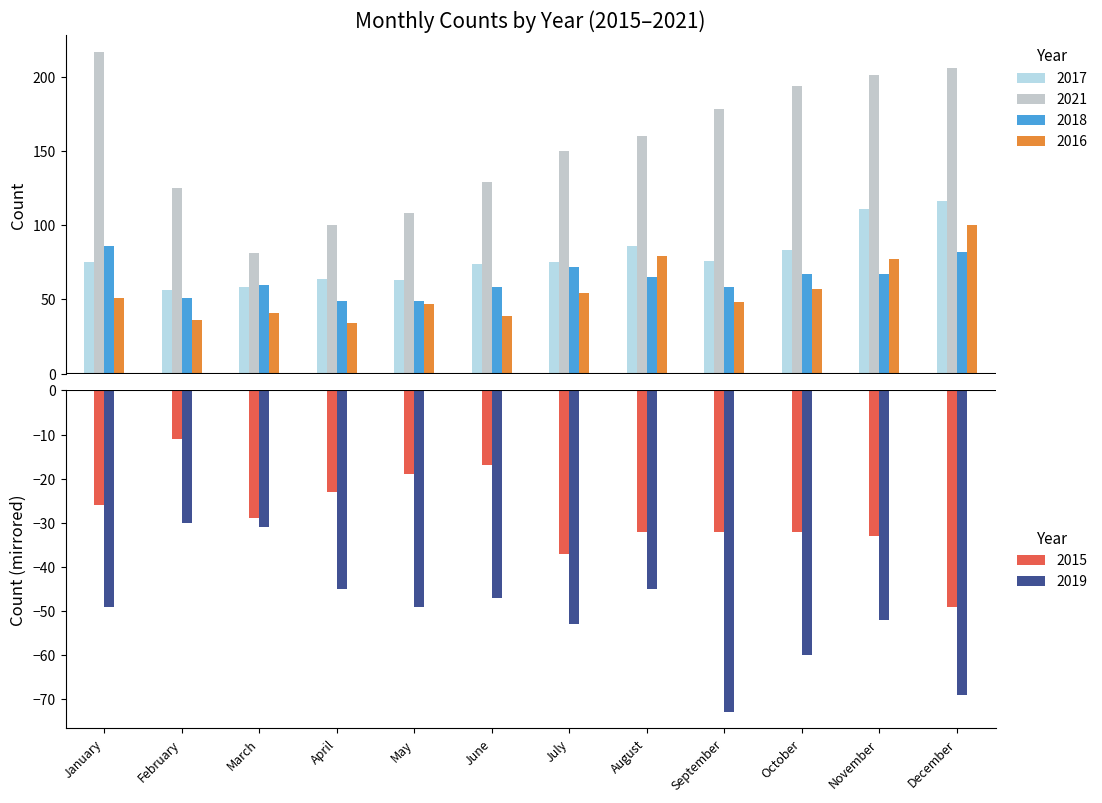

Rank the categories by 2017 value from lowest to highest.

February, March, May, April, June, January, July, September, October, August, November, December